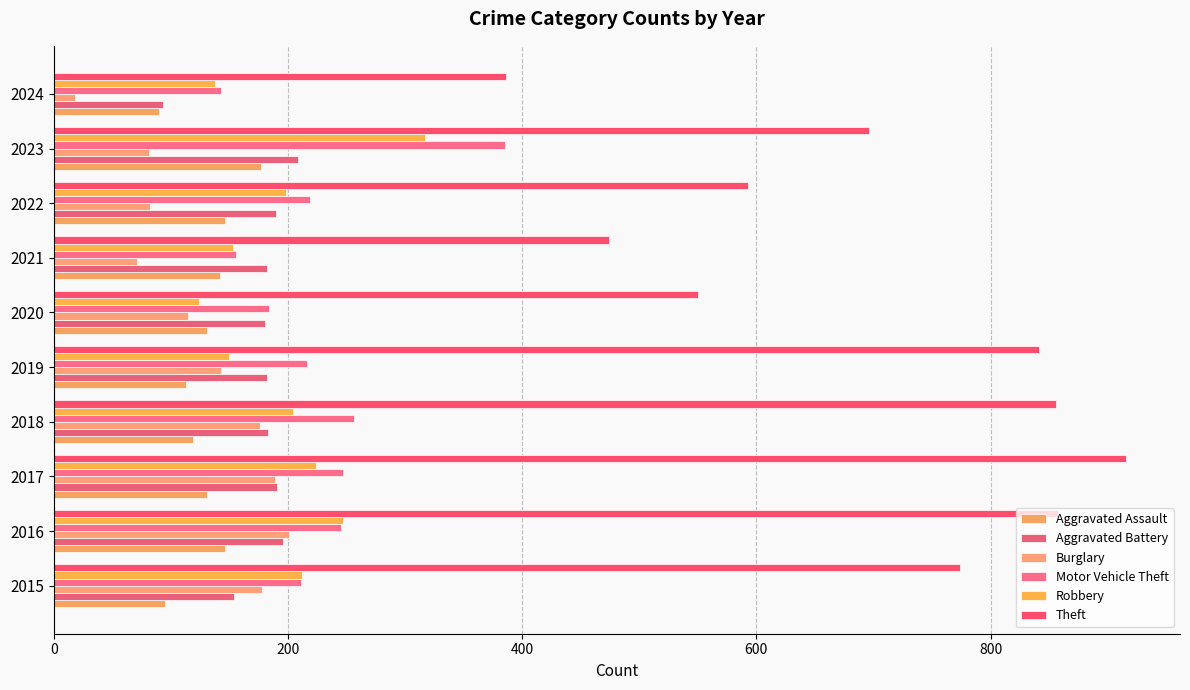

How many distinct data groups are displayed?

6